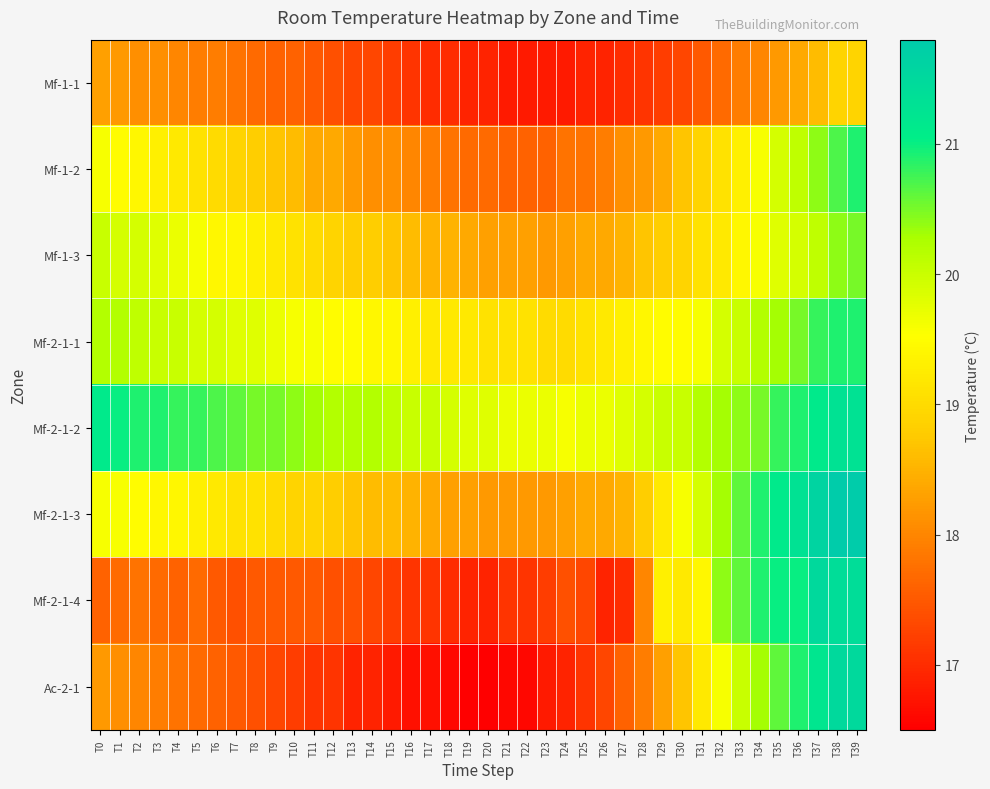

At which category is the sum across all series the highest?

T39